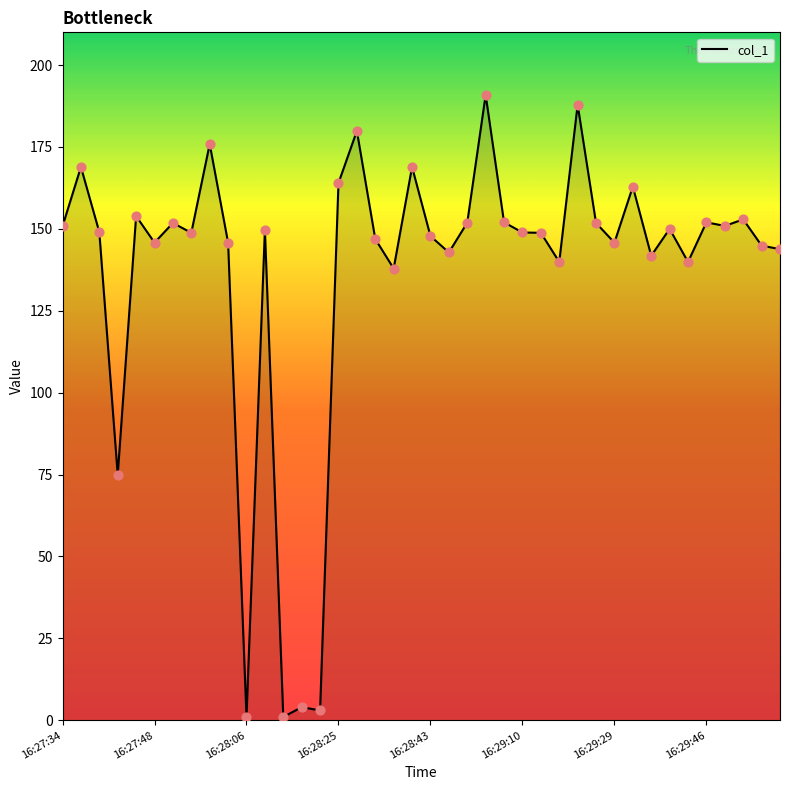

What is the maximum value shown in the chart?

190.9